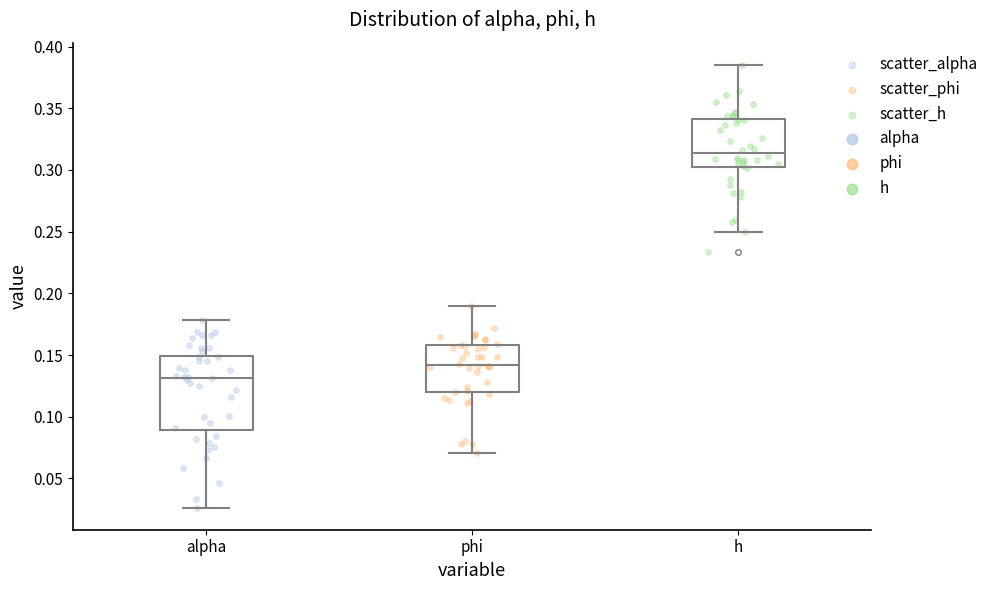

Which box has the highest median line?

h